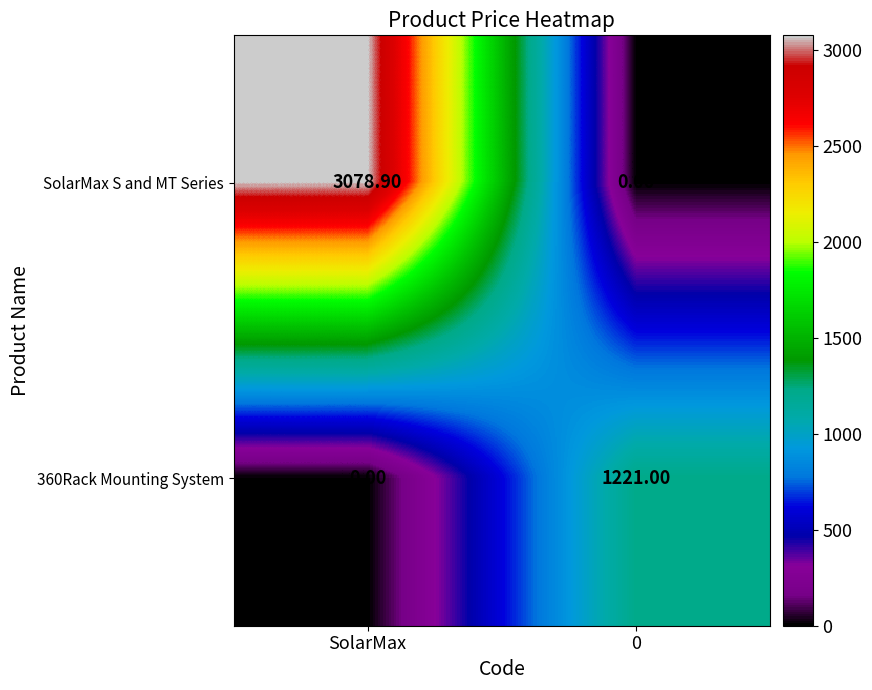

What is the total value across all series at SolarMax?

3078.9